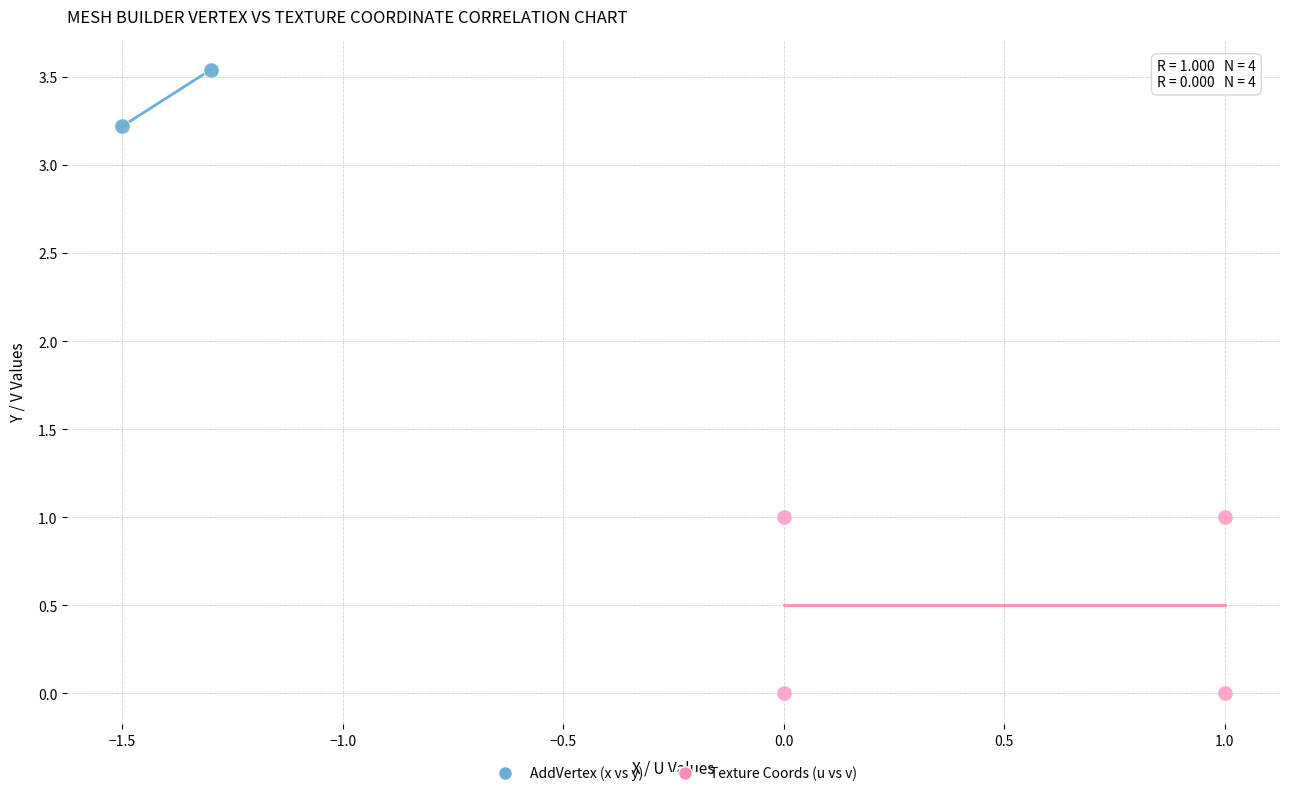

Which series reaches the maximum Y coordinate?

AddVertex (x vs y)